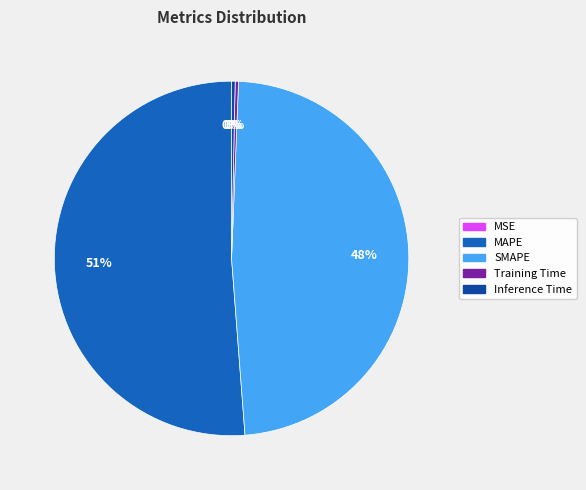

To the nearest percent, what is the average slice percentage?

20%